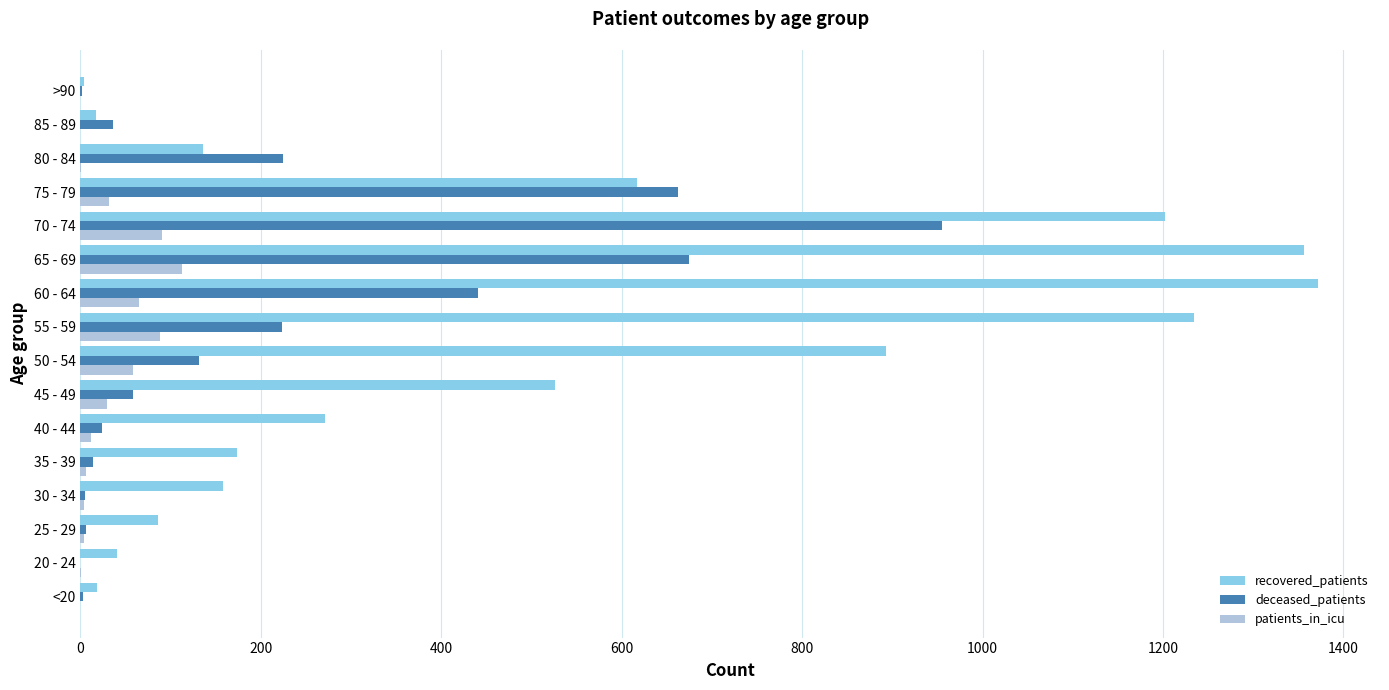

What is the maximum value for patients_in_icu?

113